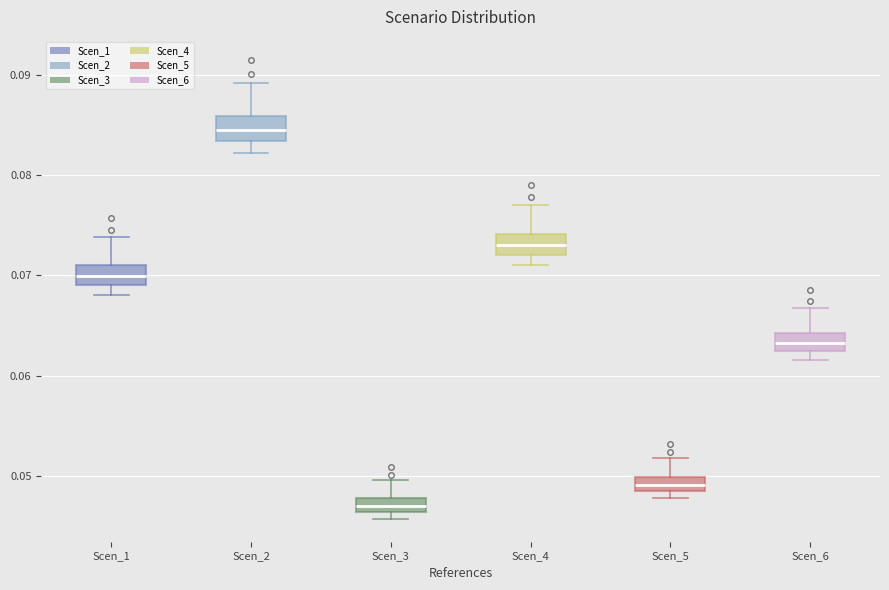

Which box has the highest median line?

Scen_2